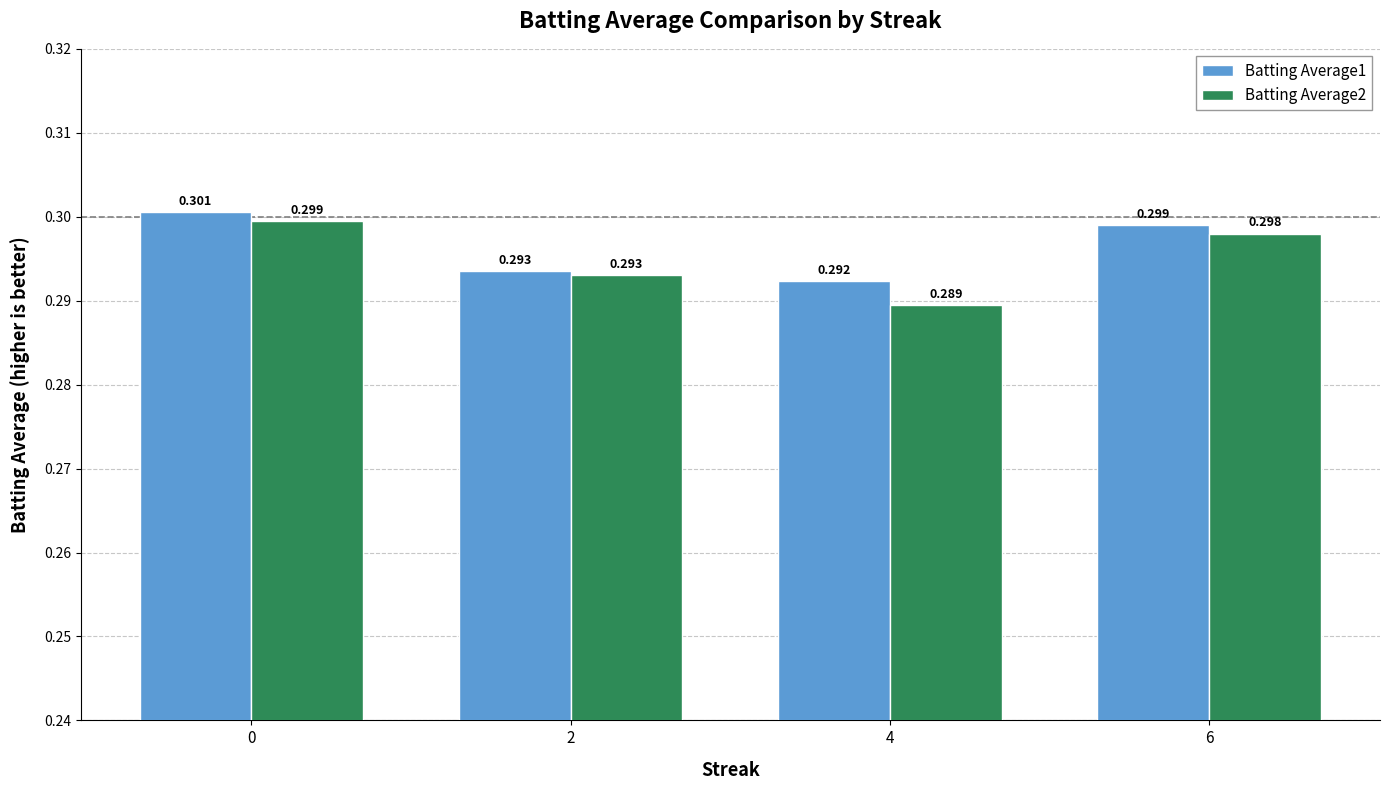

Are the bars grouped side by side (vs. stacked)?

Yes